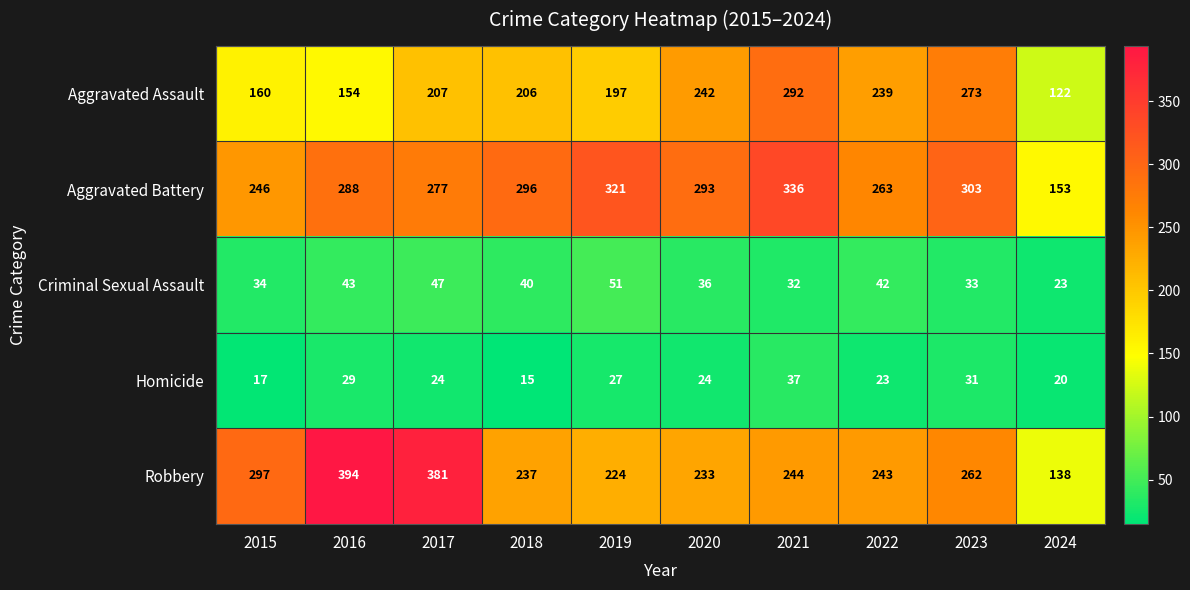

Count the number of data series in this chart.

5